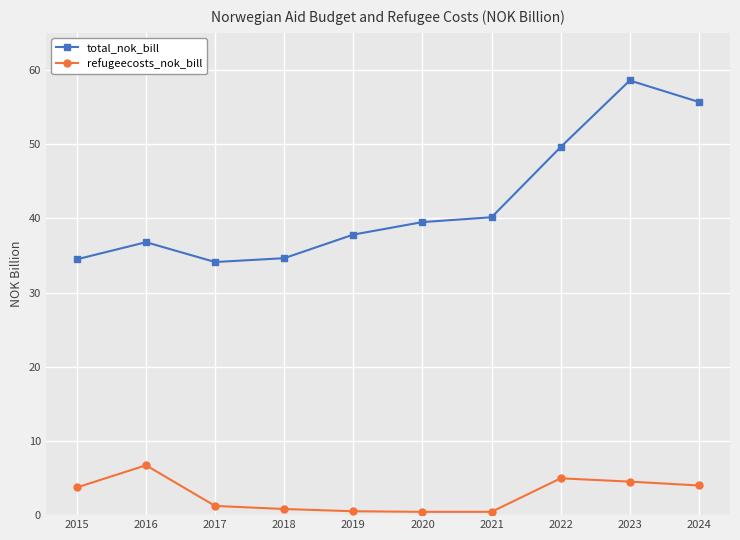

What is the approximate value of refugeecosts_nok_bill at 2015?

3.7